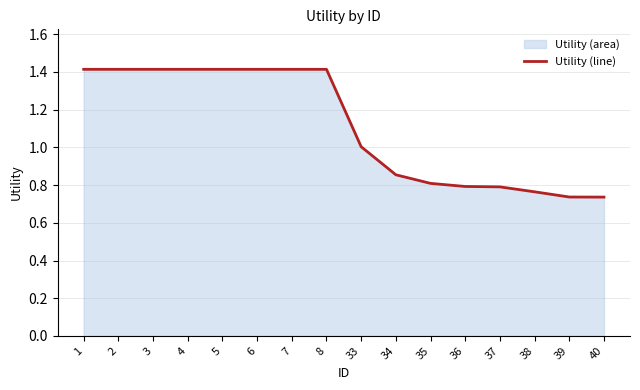

Read the value at 8.

1.4